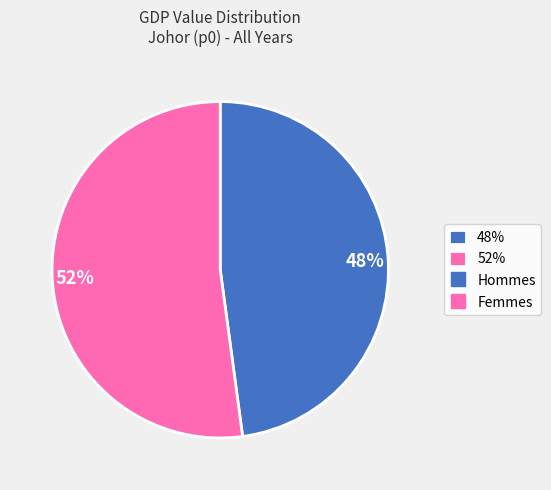

To the nearest percent, what is the difference between the 48% and 52% slice percentages?

4%